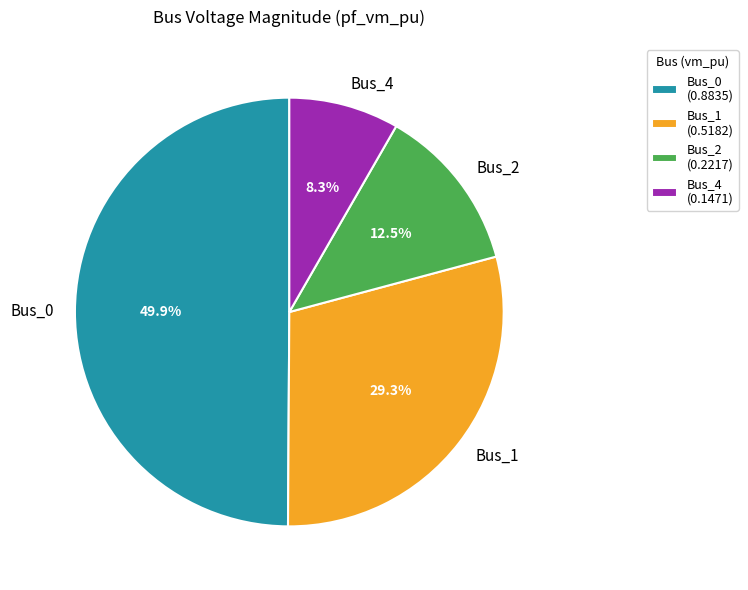

Between Bus_4 (0.1471) and Bus_1 (0.5182), which is larger?

Bus_1 (0.5182)